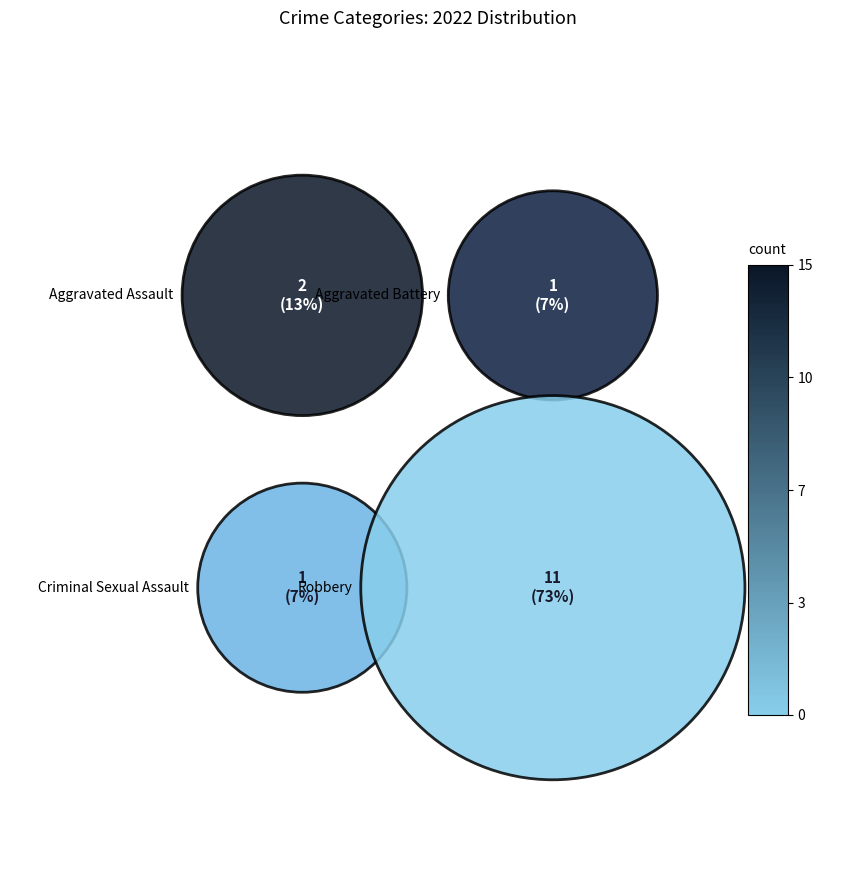

How many slices are in this pie chart?

4